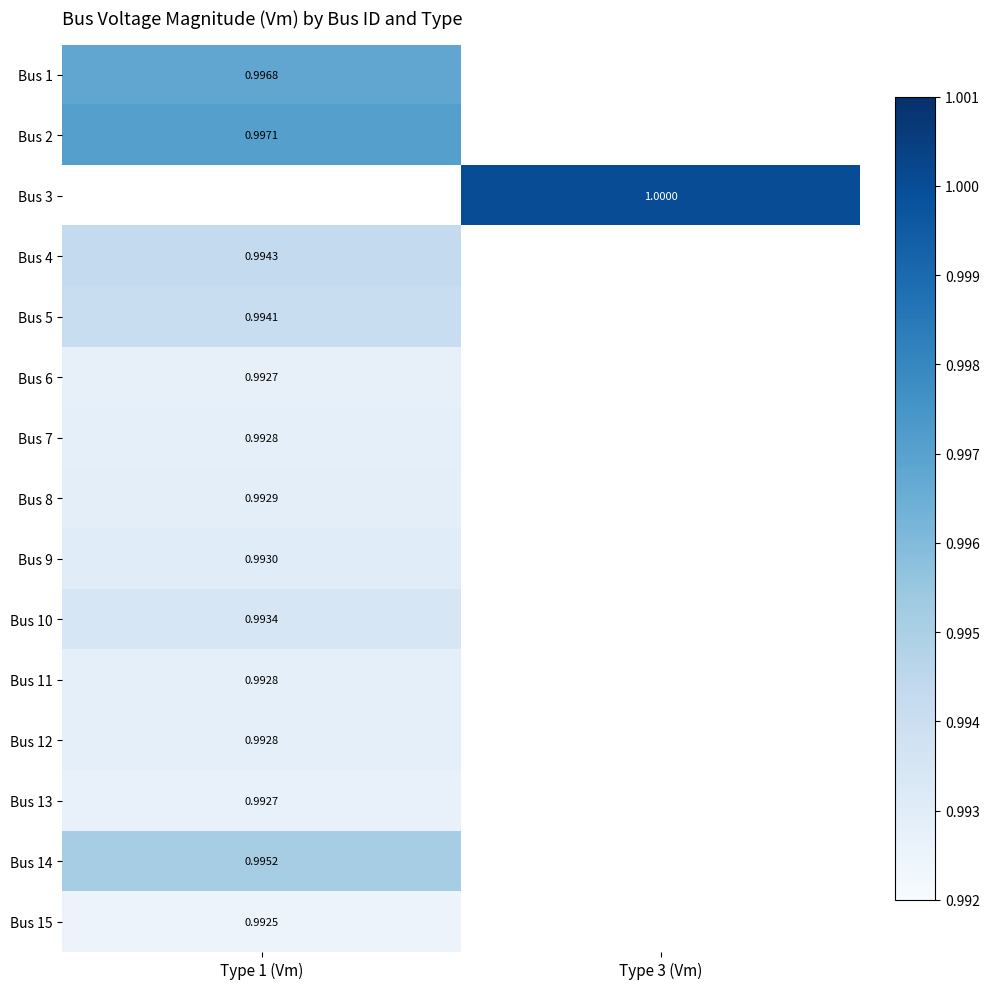

How many data points does each series have?

2